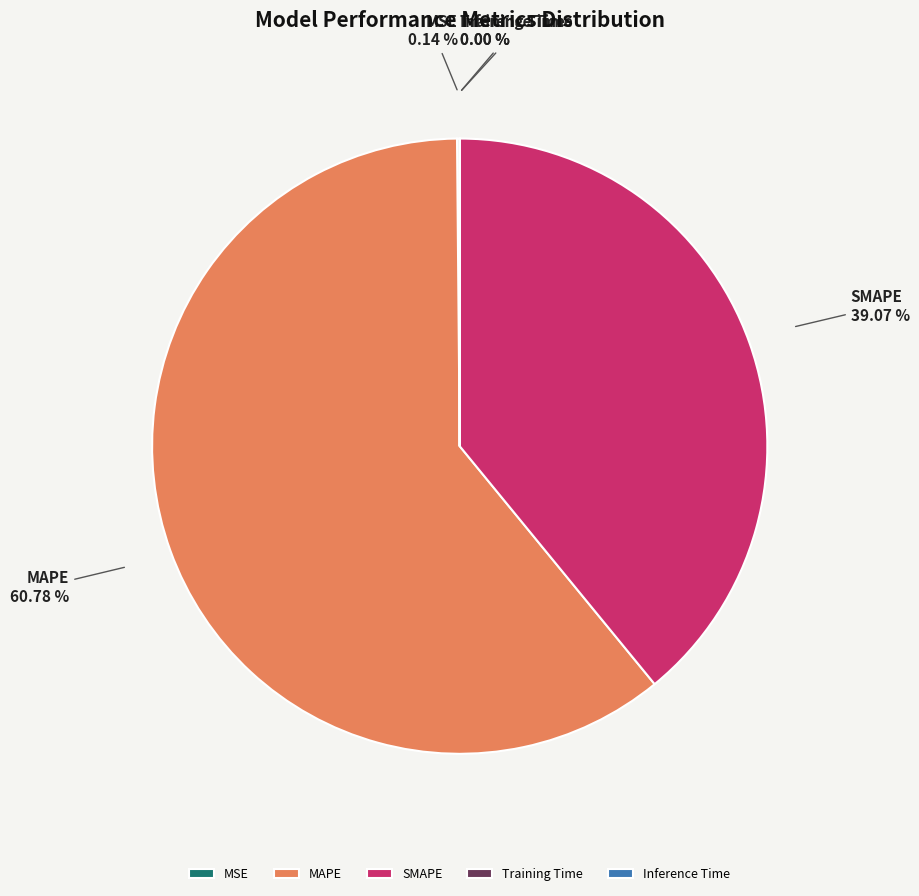

What is the majority slice?

MAPE